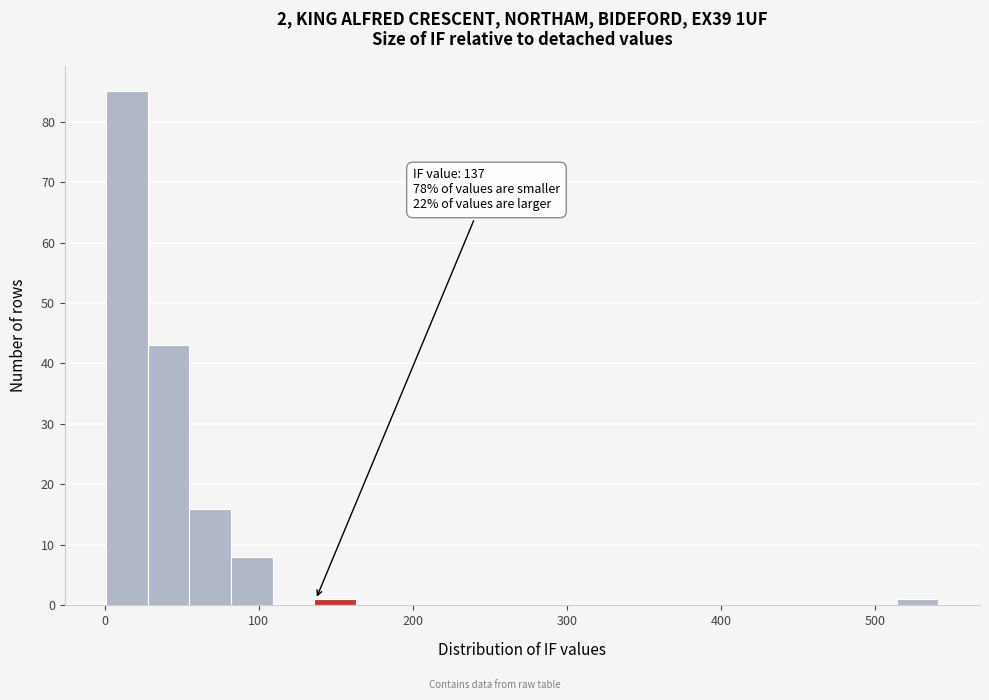

Read against the x-axis, roughly where is the centre of the tallest bar?

10